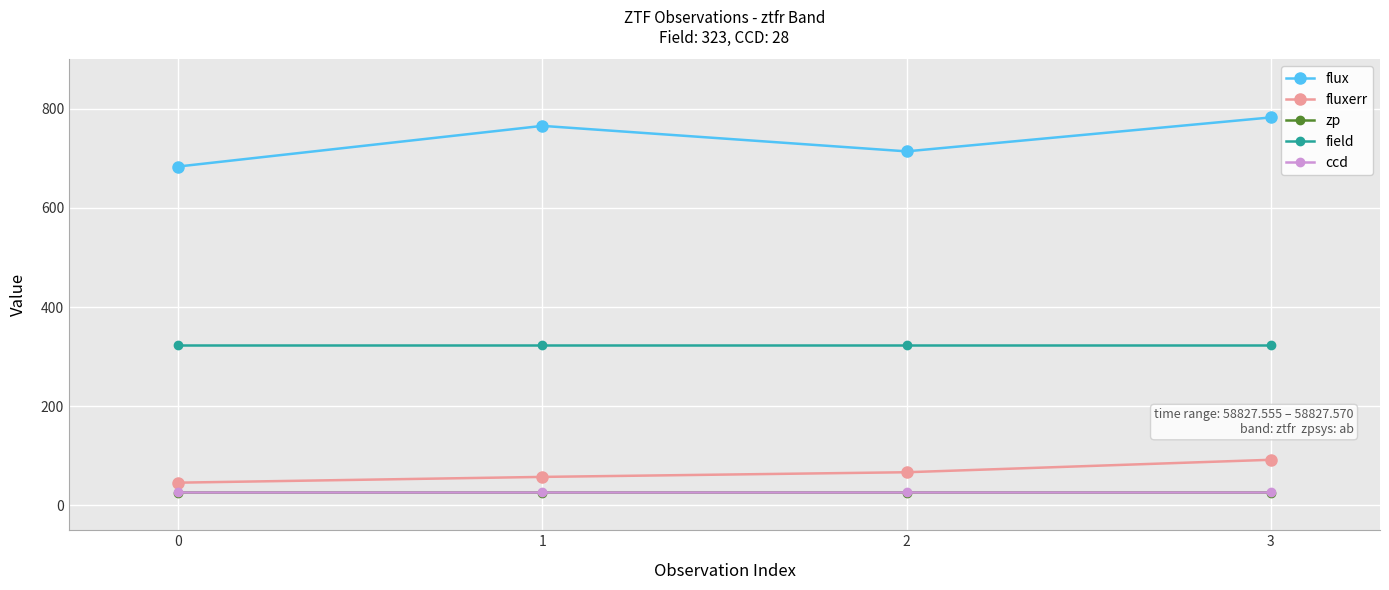

Reading right to left, what are all the values shown in this chart?

flux: 782.7	714.2	765.7	683.7
fluxerr: 92.1	67.0	57.6	46.0
zp: 26.1	26.1	26.1	26.1
field: 323.0	323.0	323.0	323.0
ccd: 28.0	28.0	28.0	28.0